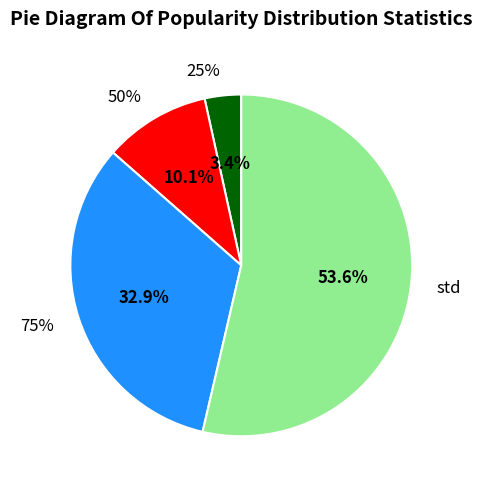

To the nearest percent, what is the average slice percentage?

25%